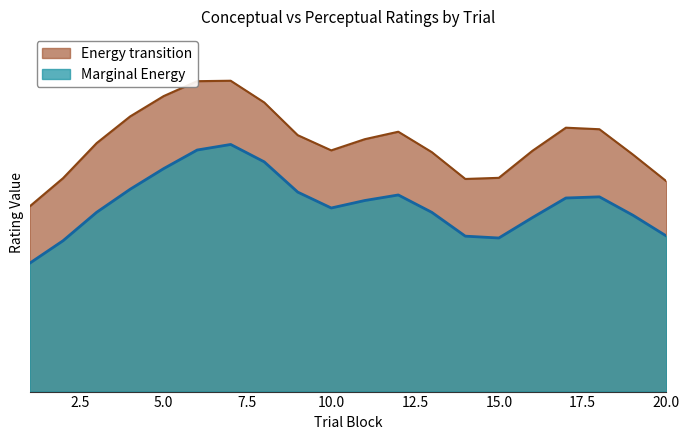

At which label is conceptual closest to 53?

2